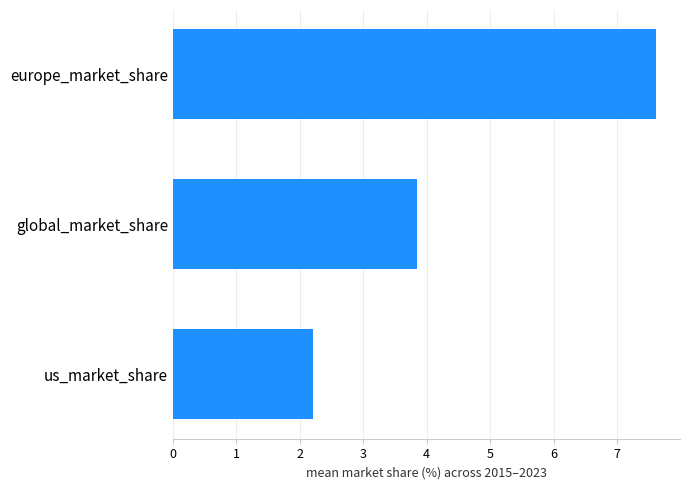

Are the bars grouped side by side (vs. stacked)?

No